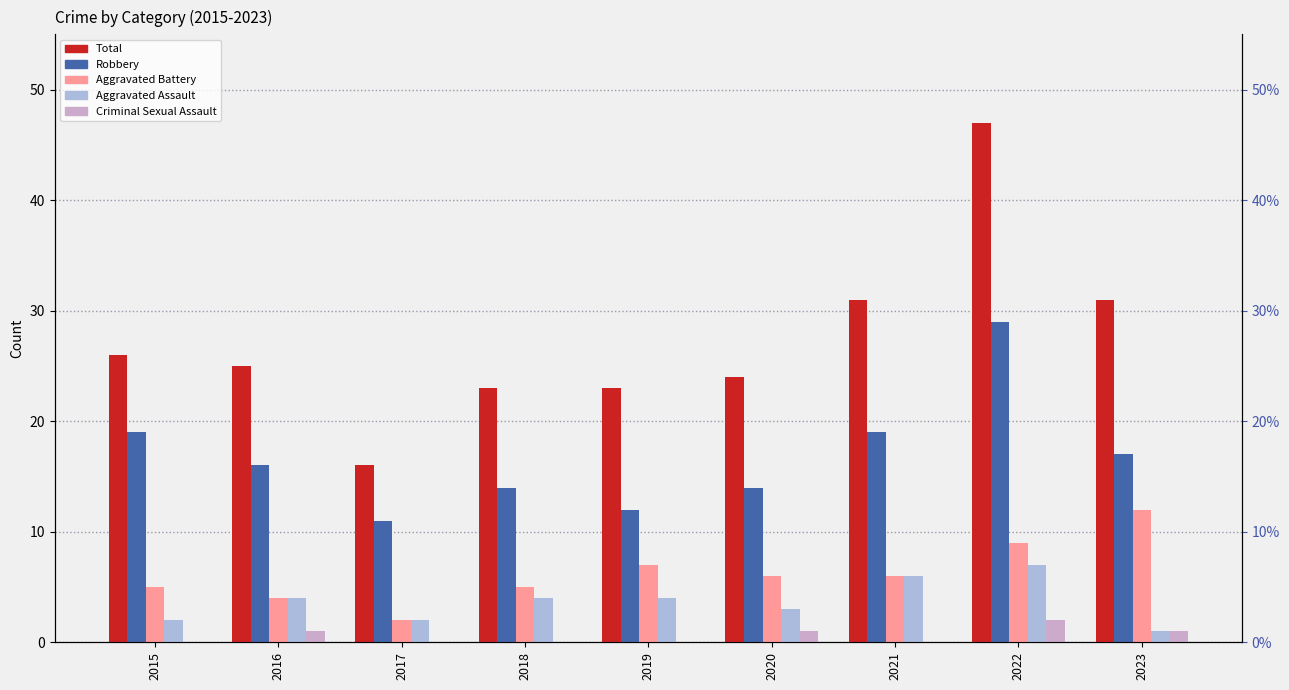

True or false: Aggravated Assault has a value of 1 at 2023.

False